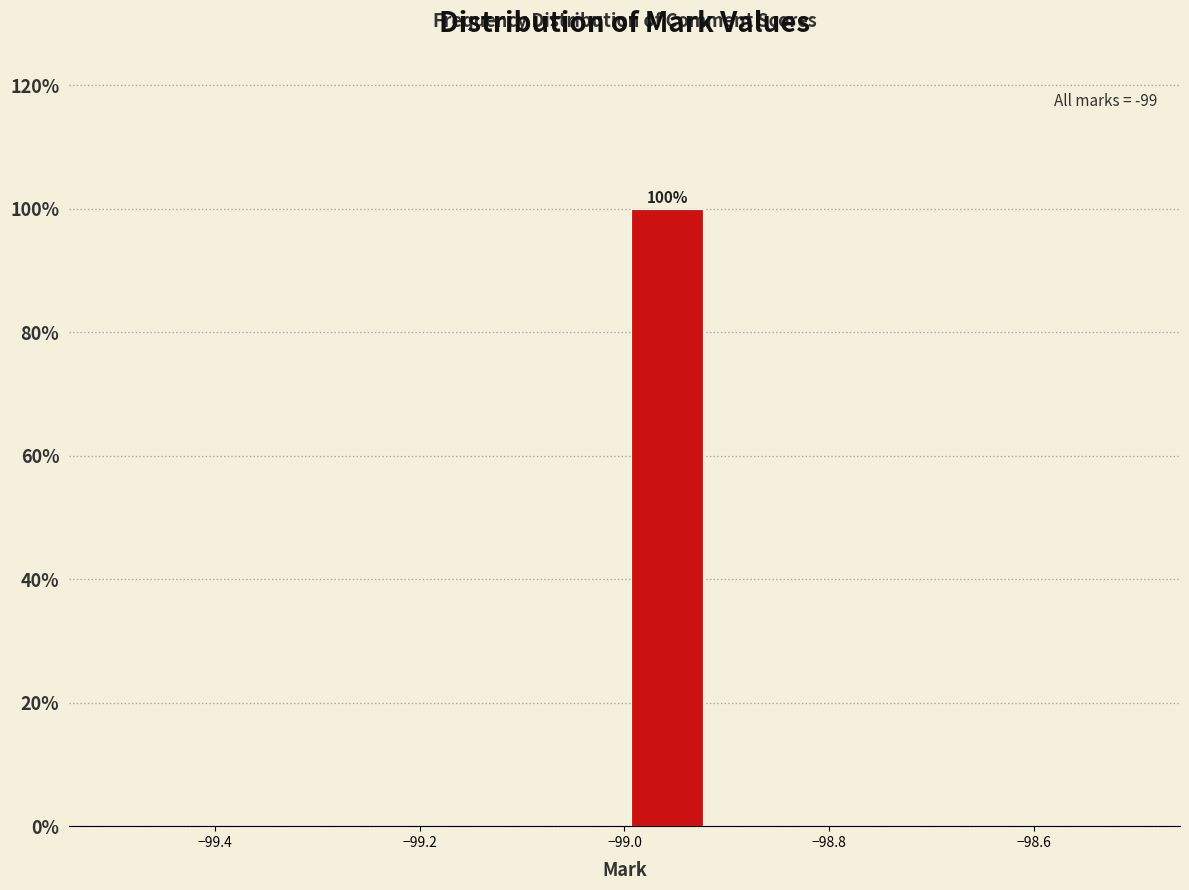

Over which range of the x-axis is the bar tallest?

-99.00 to -98.92